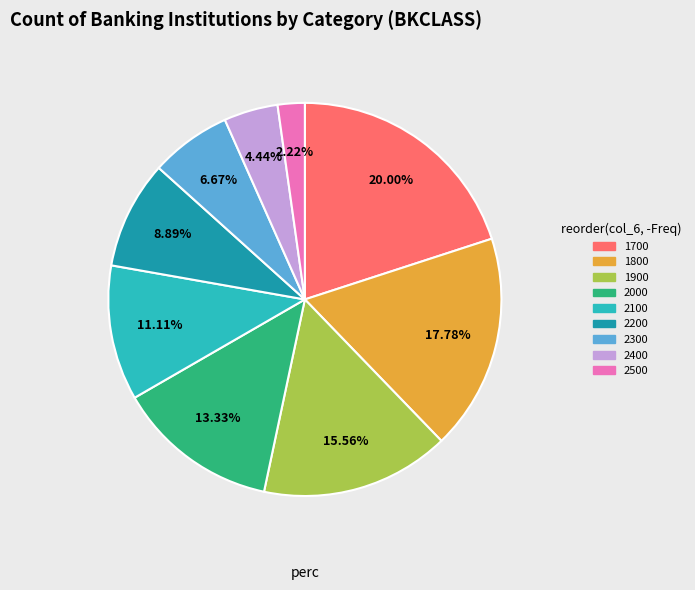

Does any single category account for the majority?

No